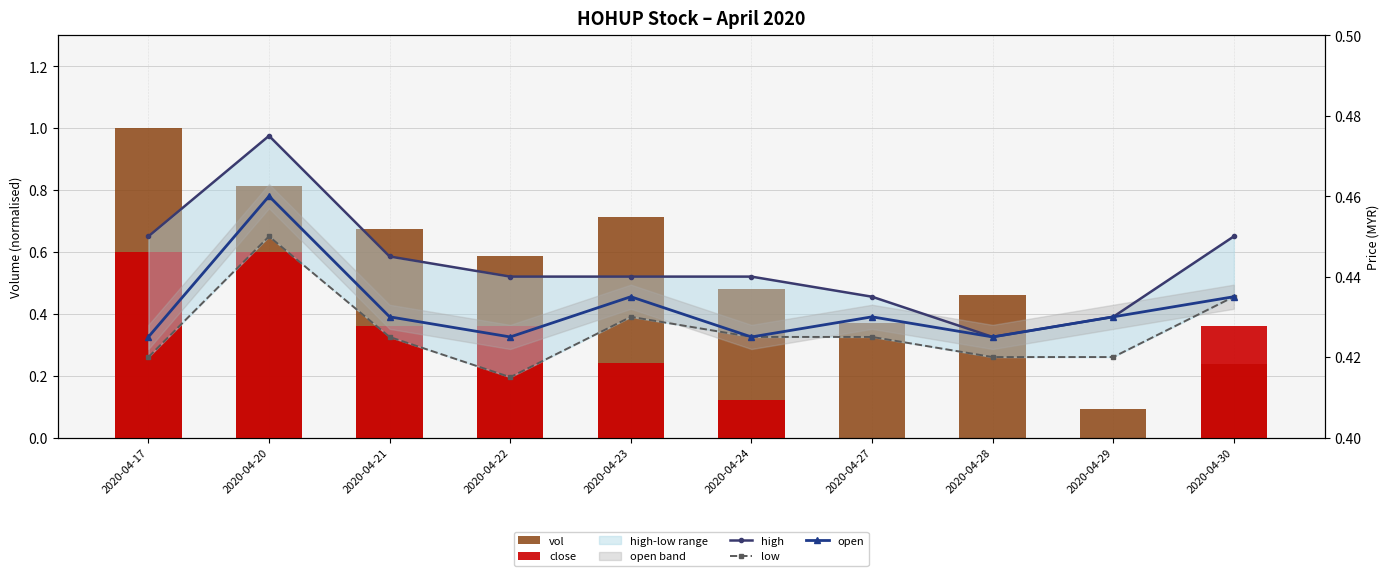

What is the difference between the vol values at 2020-04-17 and 2020-04-30?

0.8